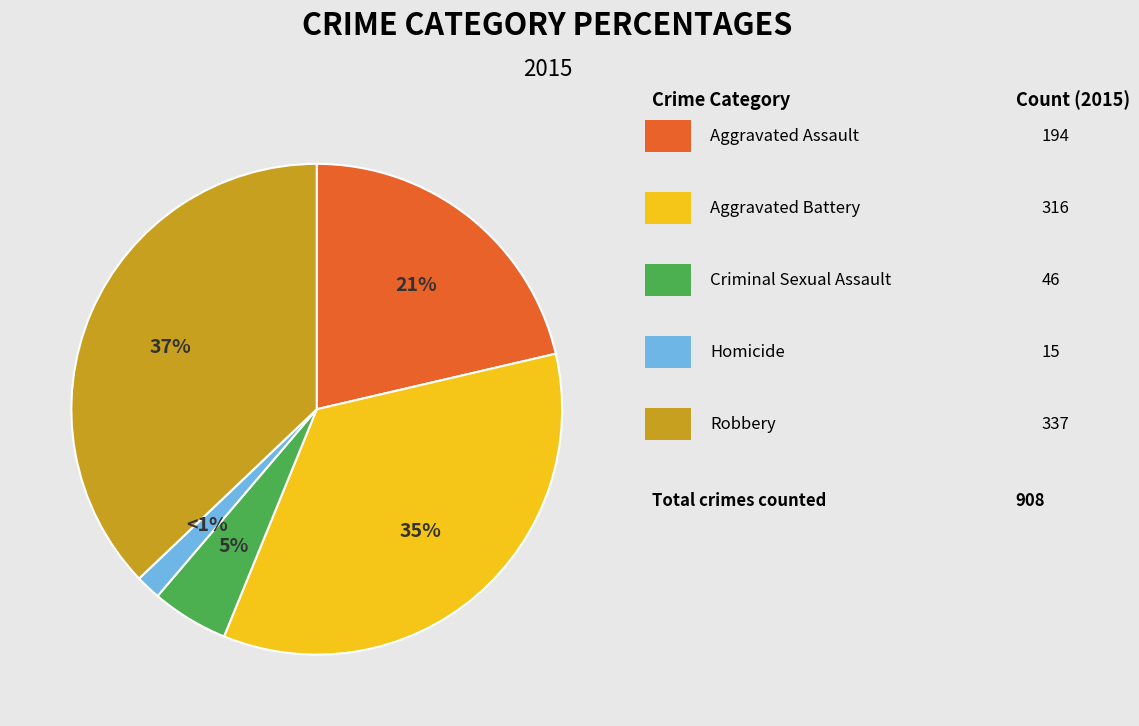

Rank the categories by value from lowest to highest.

Homicide, Criminal Sexual Assault, Aggravated Assault, Aggravated Battery, Robbery